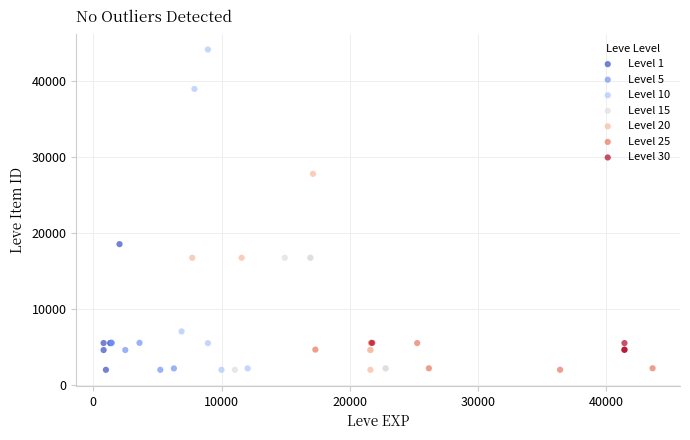

Which series has the widest spread of Y values?

Level 10